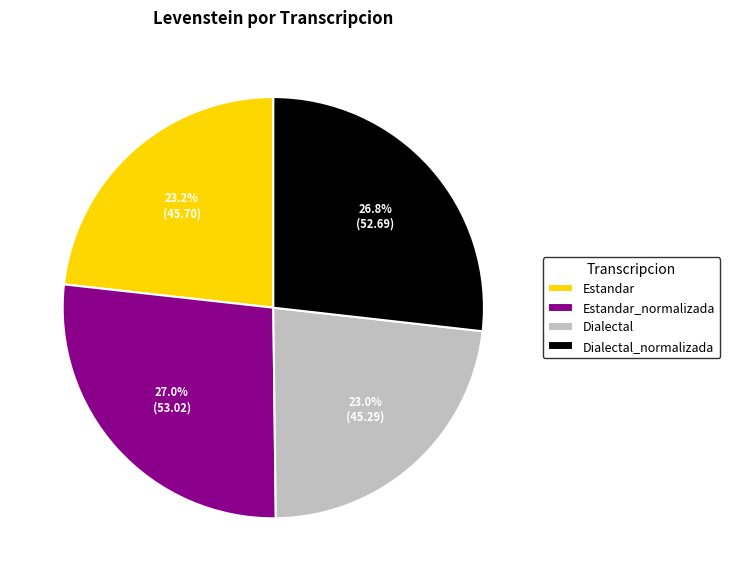

How much of the chart is everything except Estandar?

76.8%